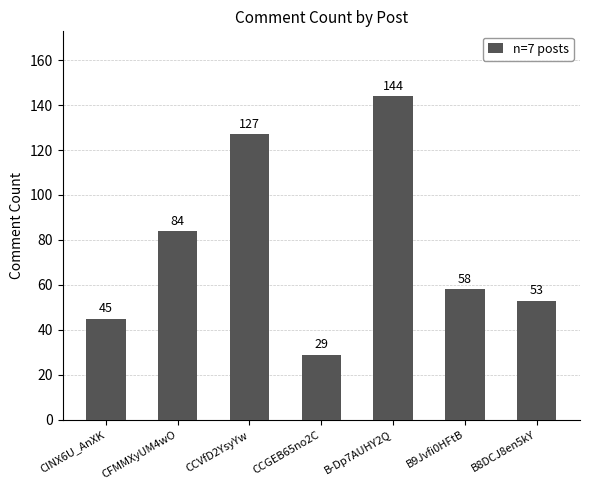

What is the sum of the values at CINX6U_AnXK and B8DCJ8en5kY?

98